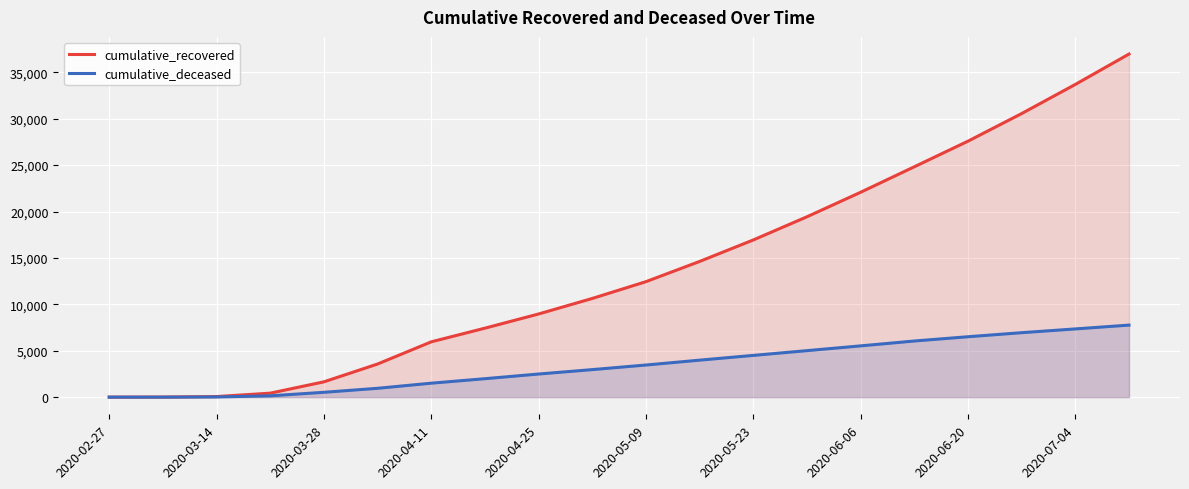

Which series has the largest range (max minus min)?

cumulative_recovered